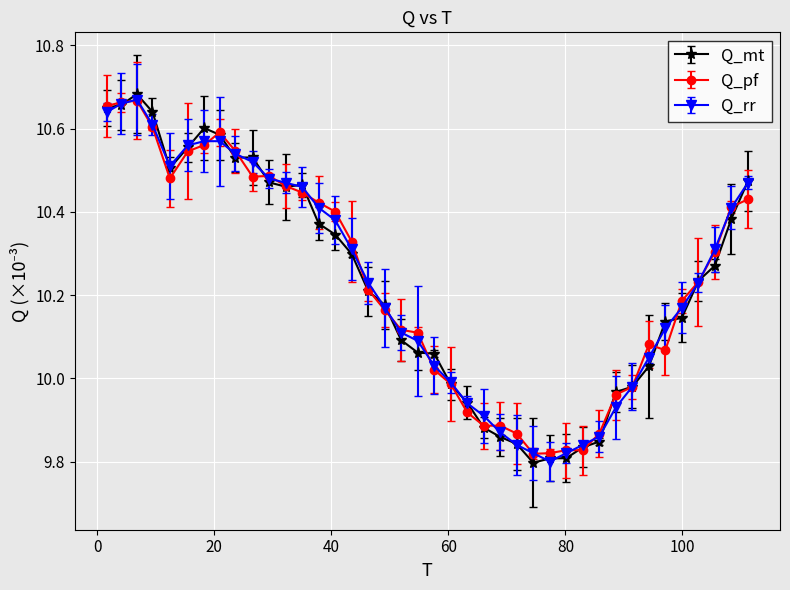

True or false: Q_mt has more than 0 interior local peaks.

True